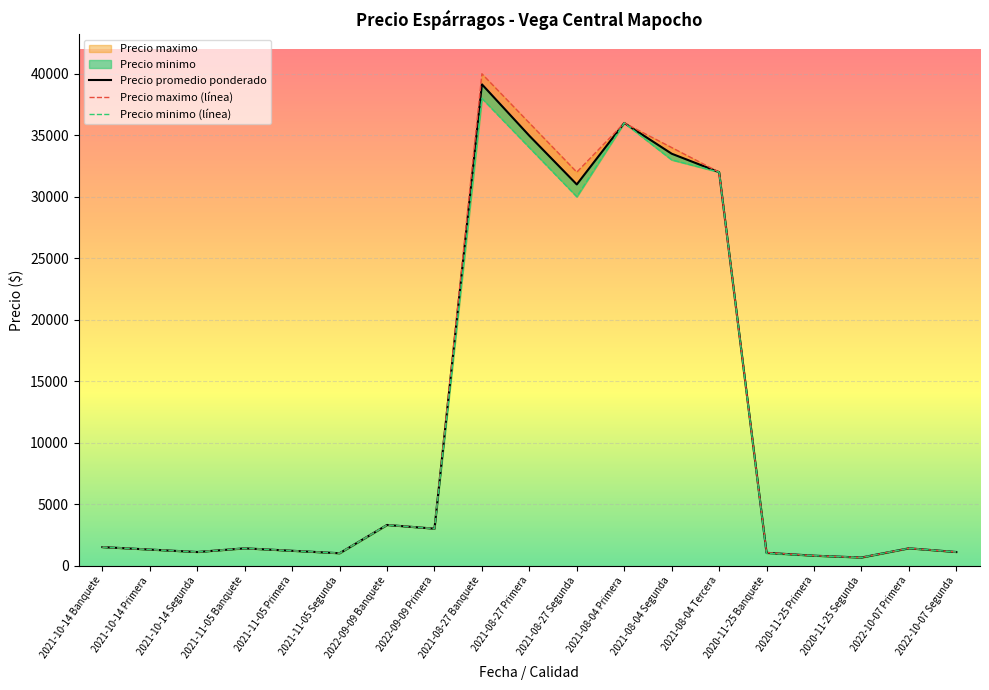

Rank the series at 2021-08-04 Segunda from highest to lowest value.

Precio maximo (línea), Precio promedio ponderado, Precio minimo (línea)